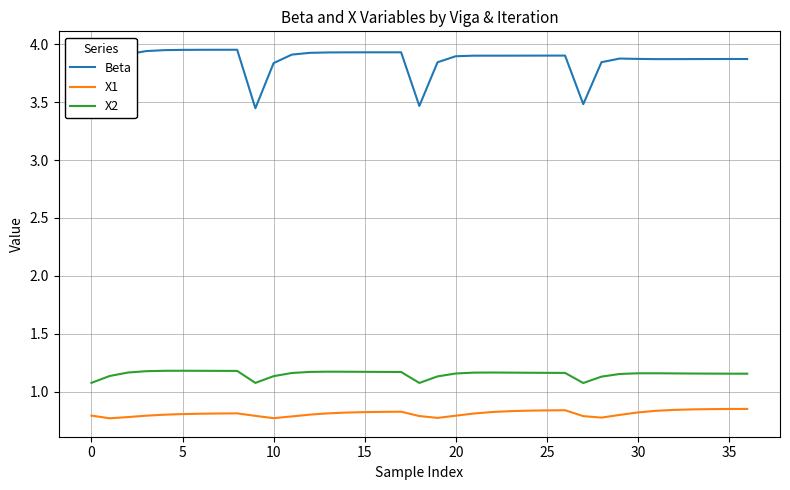

True or false: X1 and X2 cross at least once.

False